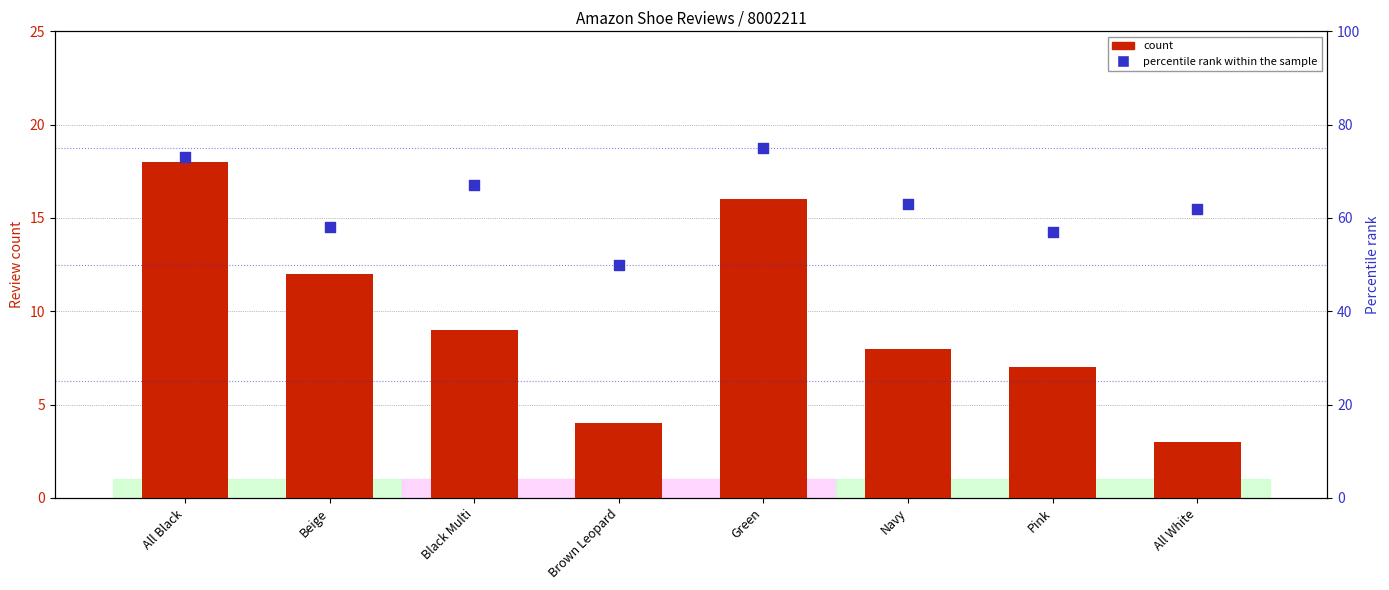

Which series reaches the minimum Y coordinate?

count